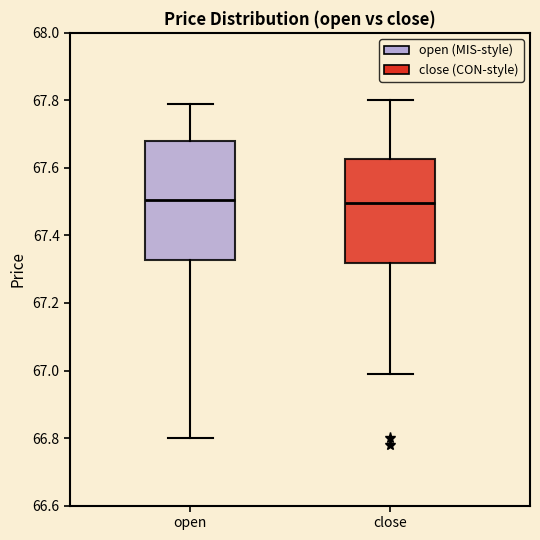

Reading left to right, read every box against the y-axis: the position of its median line, the range the box covers, and the ends of its whiskers. The values are not printed on the chart, so give them approximately, as read against the axis.

open: median 67.50, box 67.32 to 67.68, whiskers 66.80 to 67.80
close: median 67.50, box 67.32 to 67.62, whiskers 67.00 to 67.80